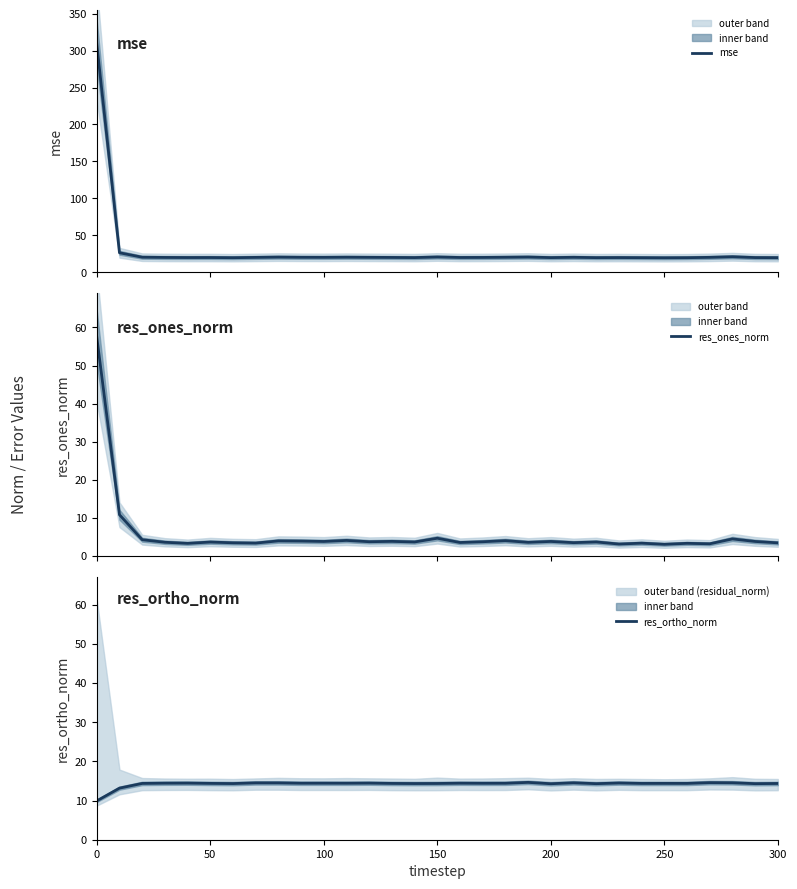

What is the maximum value for mse?

309.0